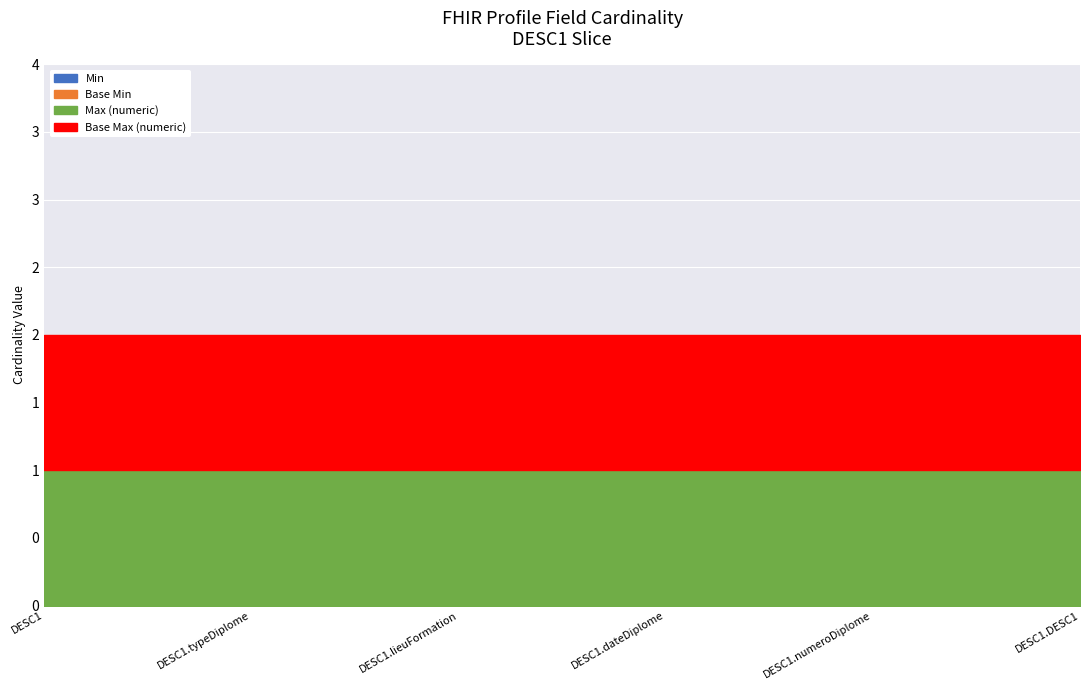

True or false: Base Min and Base Max (numeric) cross at least once.

False